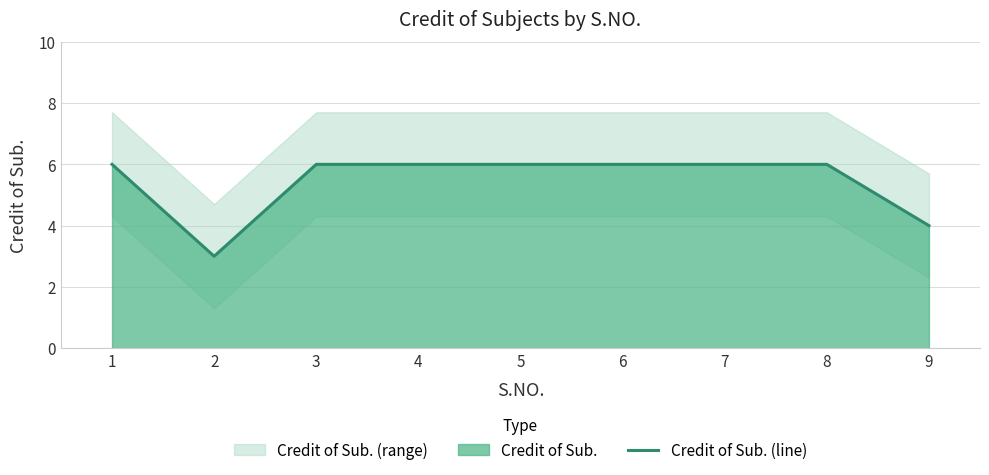

How many data points does each series have?

9